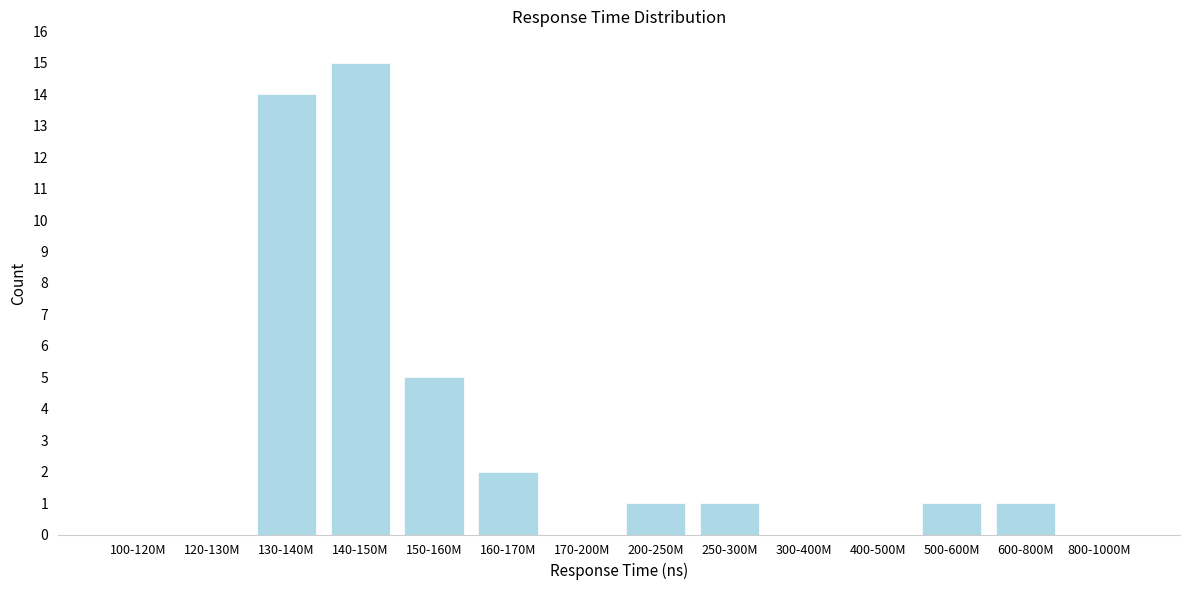

What is the sum of the values at 130-140M and 150-160M?

19